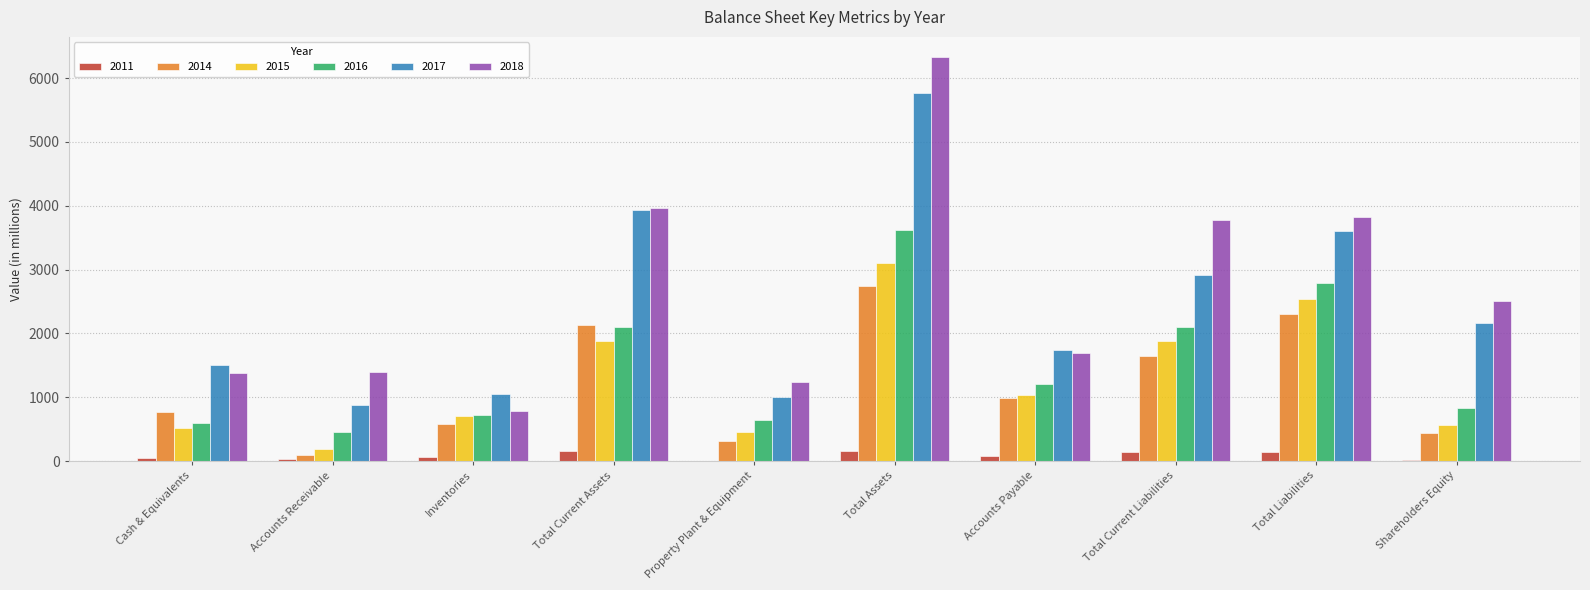

Where is 2011 nearest to the value 87?

Accounts Payable